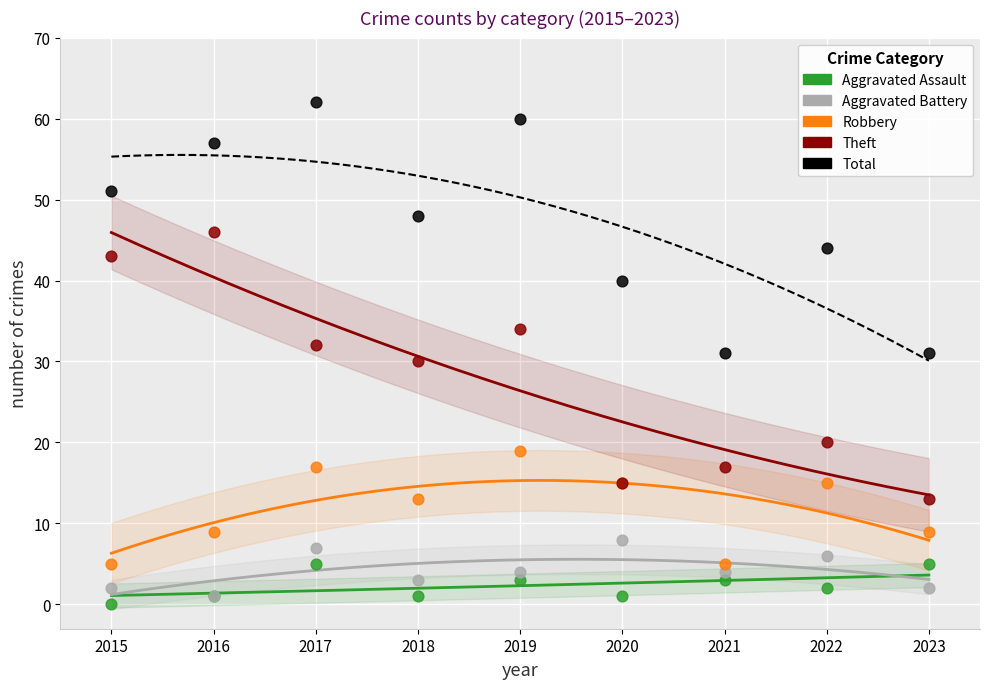

What are all the series names shown in the legend?

Aggravated Assault, Aggravated Battery, Robbery, Theft, Total